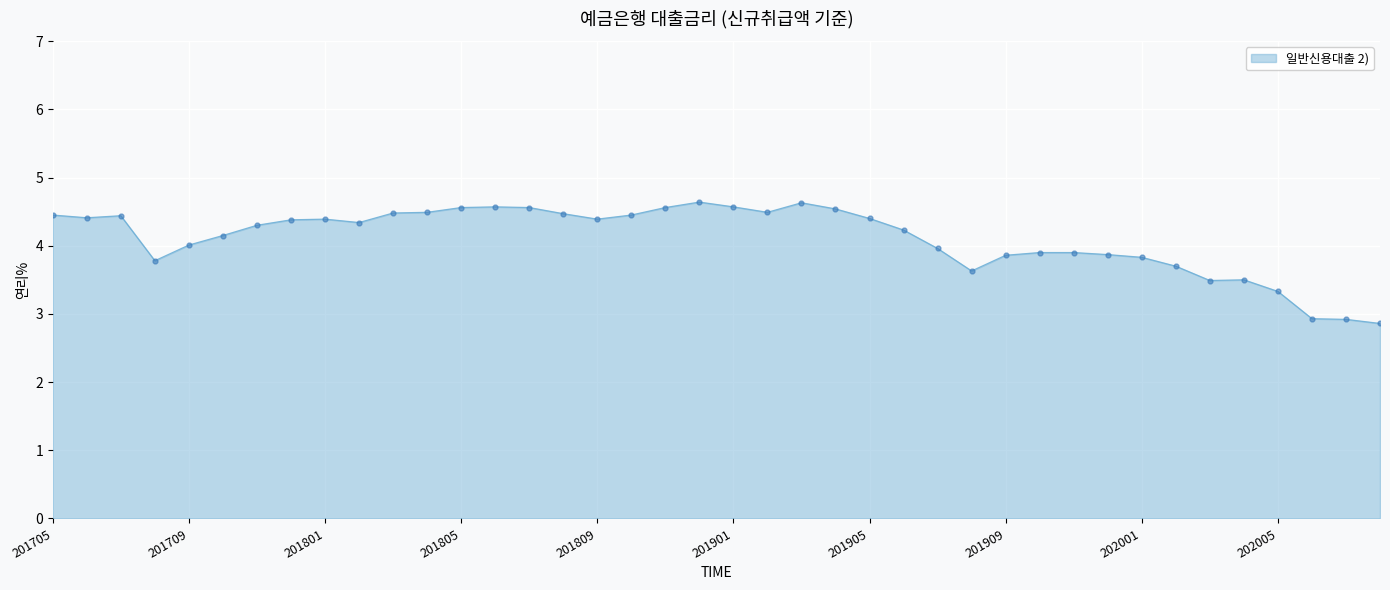

What is the average value?

4.1